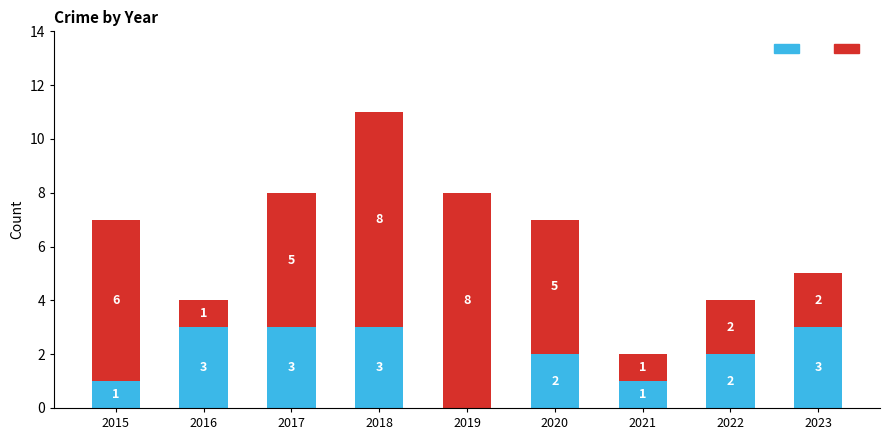

What is the total value across all series at 2017?

8